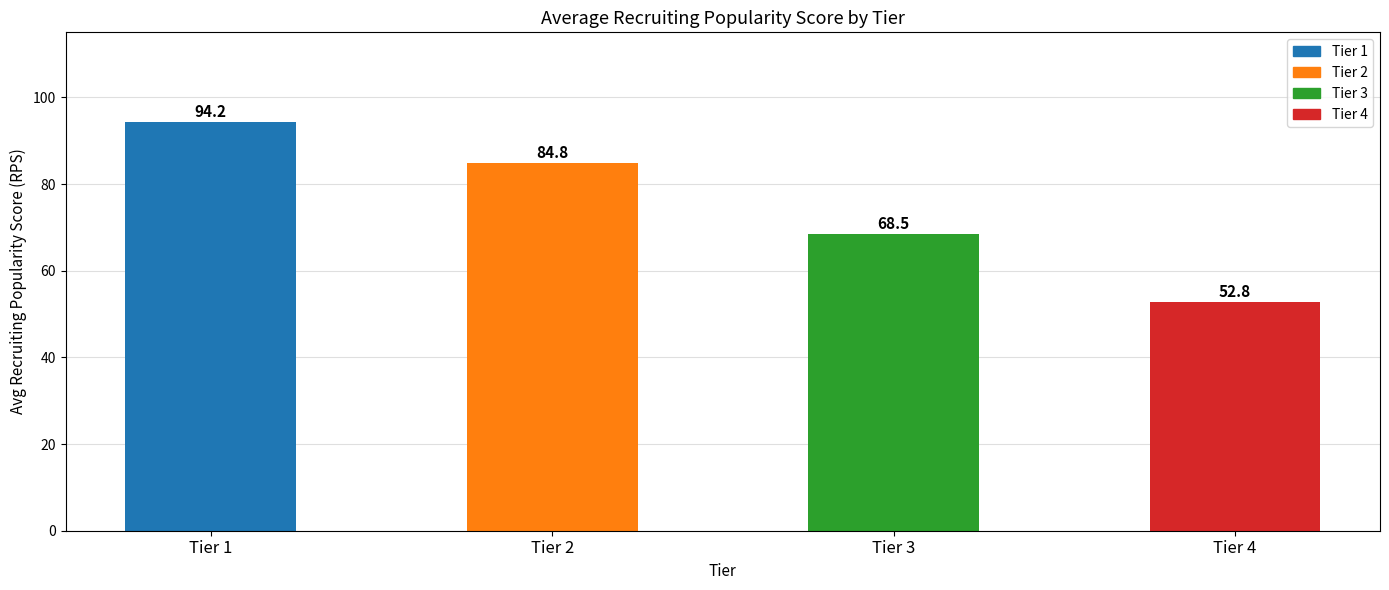

The chart shows a value of 29.8 at Tier 2. True or false?

False